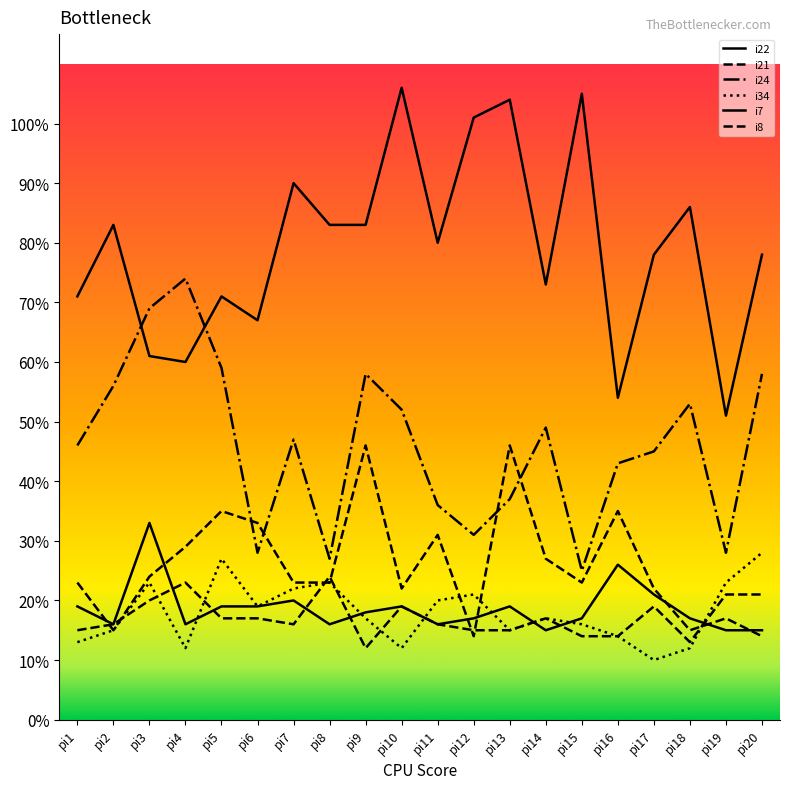

Reading left to right, list all the values displayed in this chart.

i22: 71	83	61	60	71	67	90	83	83	106	80	101	104	73	105	54	78	86	51	78
i21: 23	15	24	29	35	33	23	23	46	22	31	14	46	27	23	35	22	15	17	14
i24: 46	56	69	74	59	28	47	27	58	52	36	31	37	49	25	43	45	53	28	58
i34: 13	15	23	12	27	19	22	23	17	12	20	21	15	17	16	14	10	12	23	28
i7: 19	16	33	16	19	19	20	16	18	19	16	17	19	15	17	26	21	17	15	15
i8: 15	16	20	23	17	17	16	24	12	19	16	15	15	17	14	14	19	13	21	21